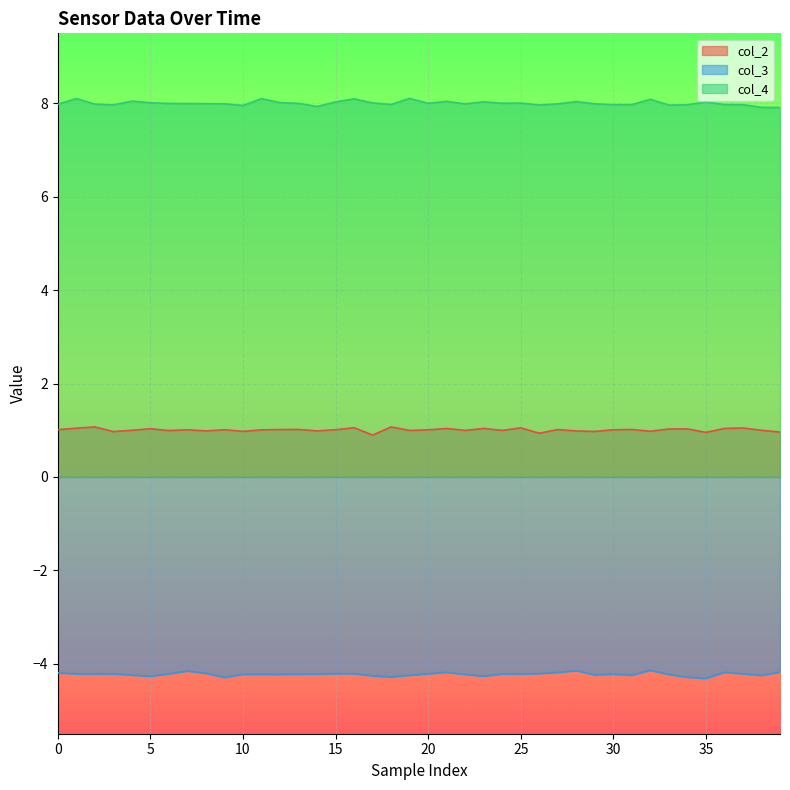

What is the sum of all col_3 values?

-169.0